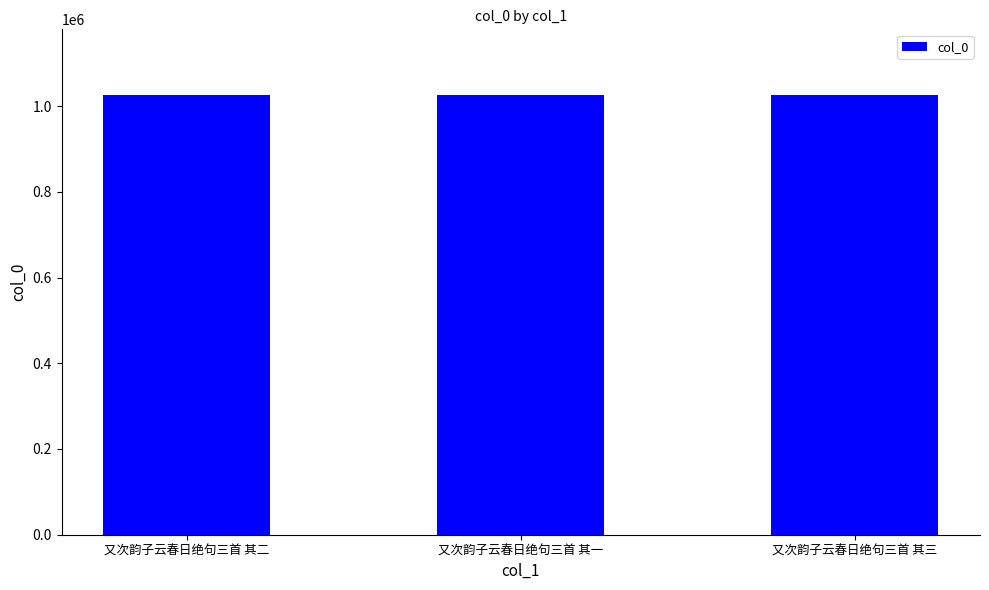

Read the value at 又次韵子云春日绝句三首 其三.

1025136